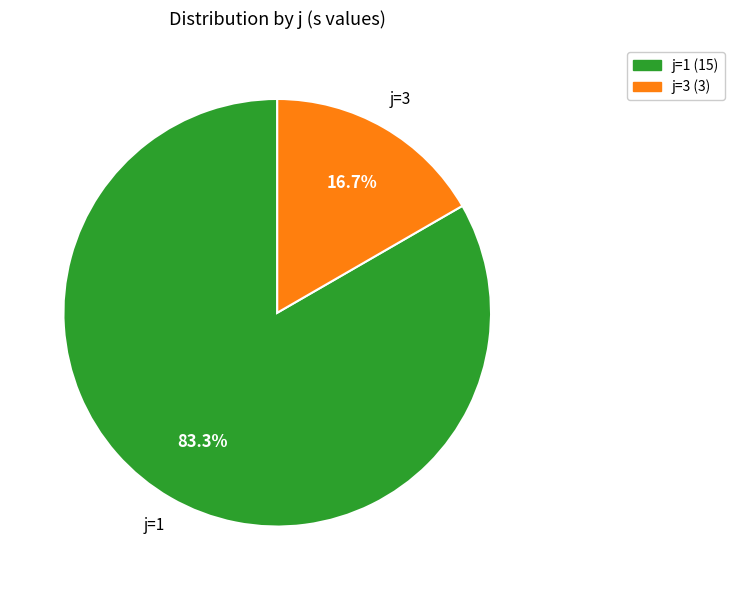

Is there a majority slice in this chart?

Yes